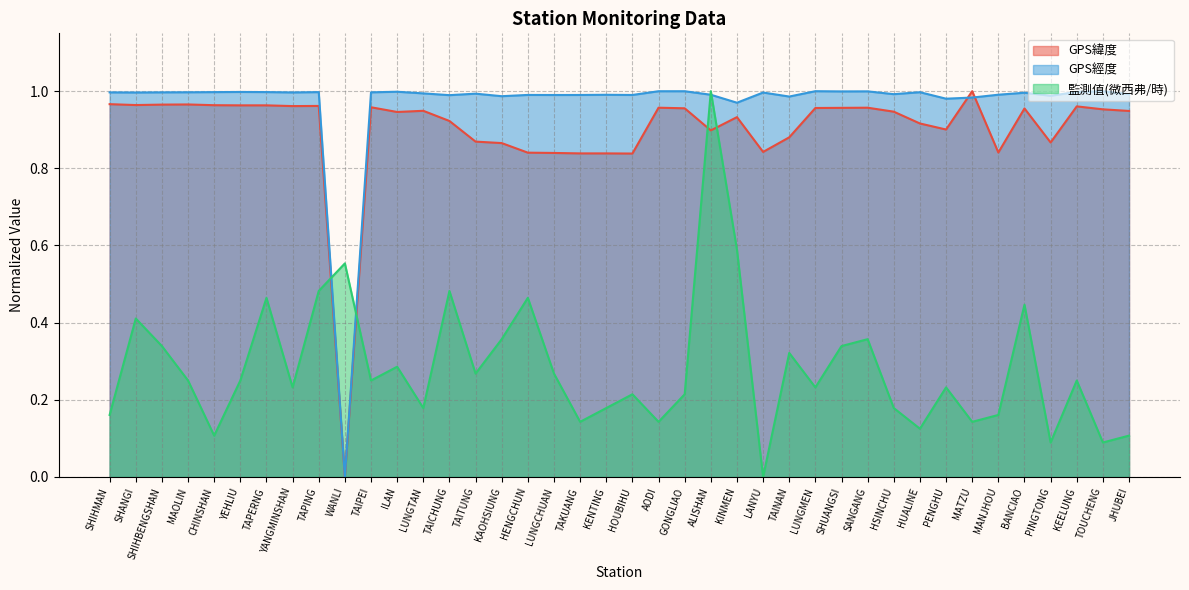

List the series in order of their peak value, lowest first.

GPS緯度, GPS經度, 監測值(微西弗/時)